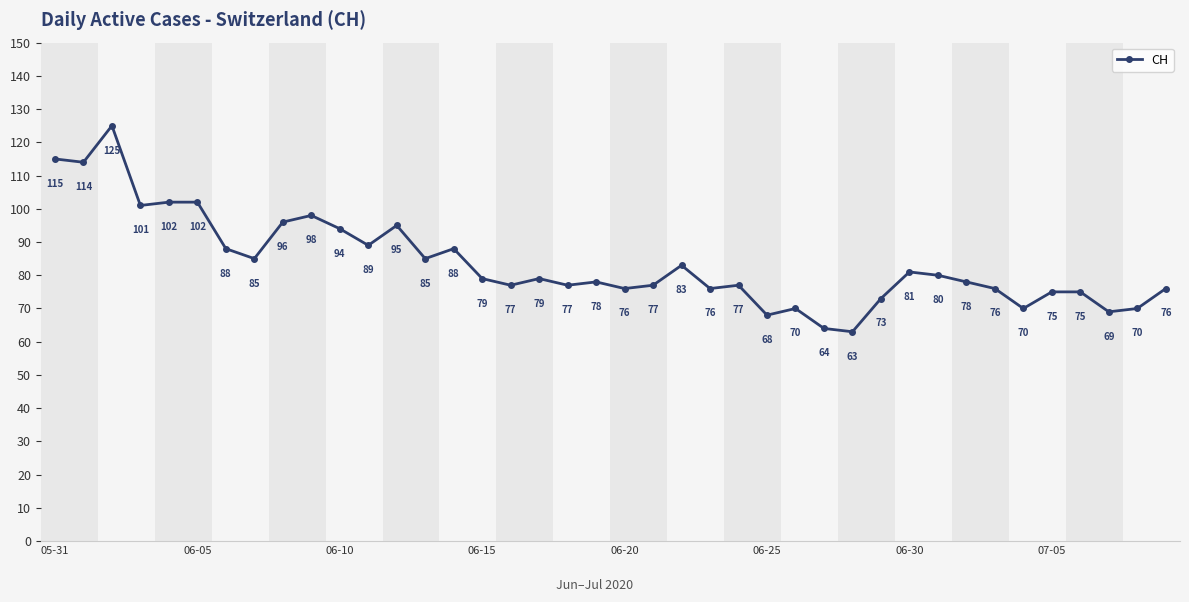

Reading right to left, list all the values displayed in this chart.

76	70	69	75	75	70	76	78	80	81	73	63	64	70	68	77	76	83	77	76	78	77	79	77	79	88	85	95	89	94	98	96	85	88	102	102	101	125	114	115